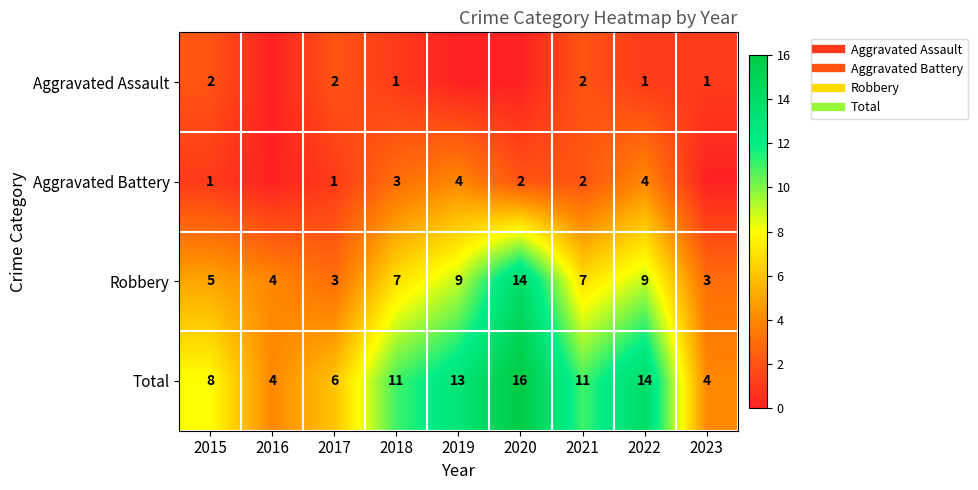

What is the sum of all Aggravated Assault values?

9